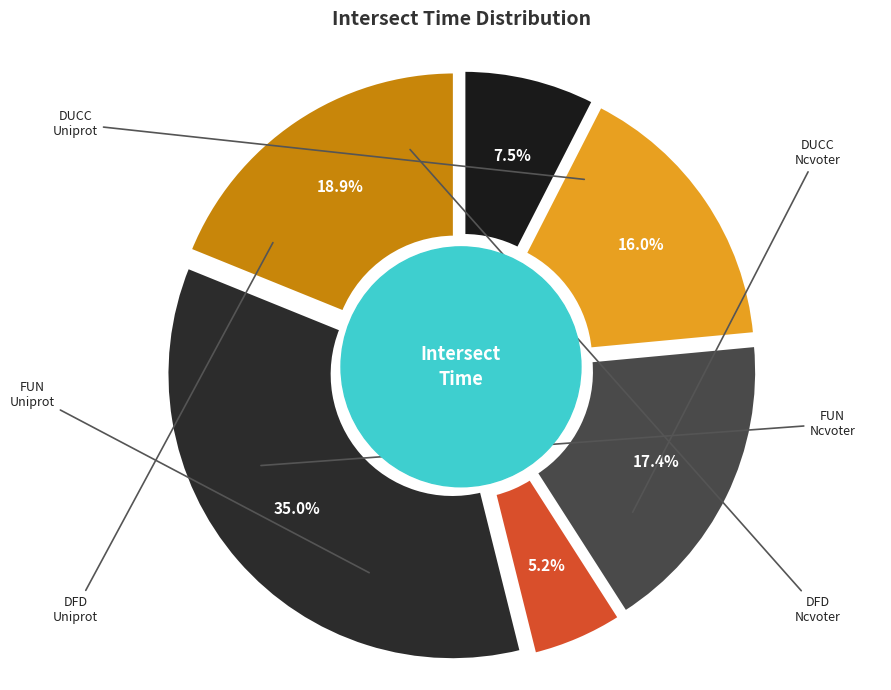

The DUCC on Uniprot slice represents 24% of the pie. True or false?

False